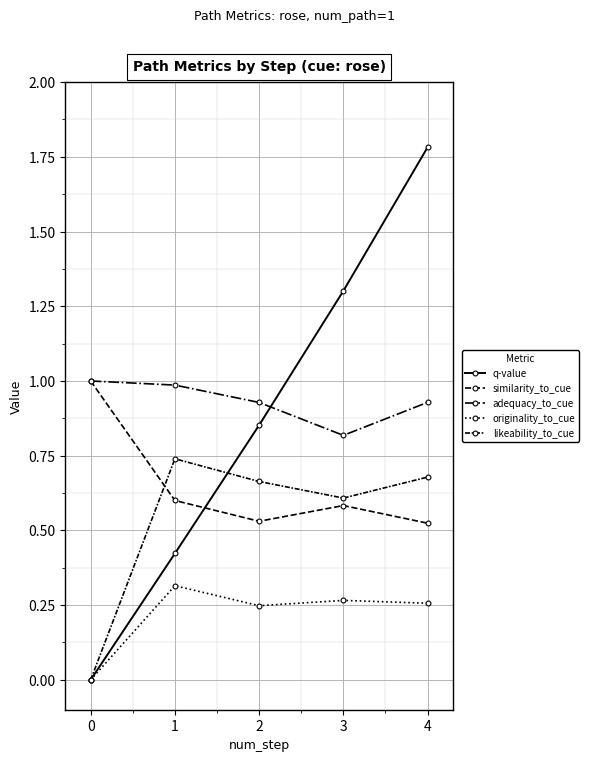

Reading left to right, what are all the values shown in this chart?

q-value: 0.0	0.4	0.9	1.3	1.8
similarity_to_cue: 1.0	0.6	0.5	0.6	0.5
adequacy_to_cue: 1.0	1.0	0.9	0.8	0.9
originality_to_cue: 0.0	0.3	0.2	0.3	0.3
likeability_to_cue: 0.0	0.7	0.7	0.6	0.7